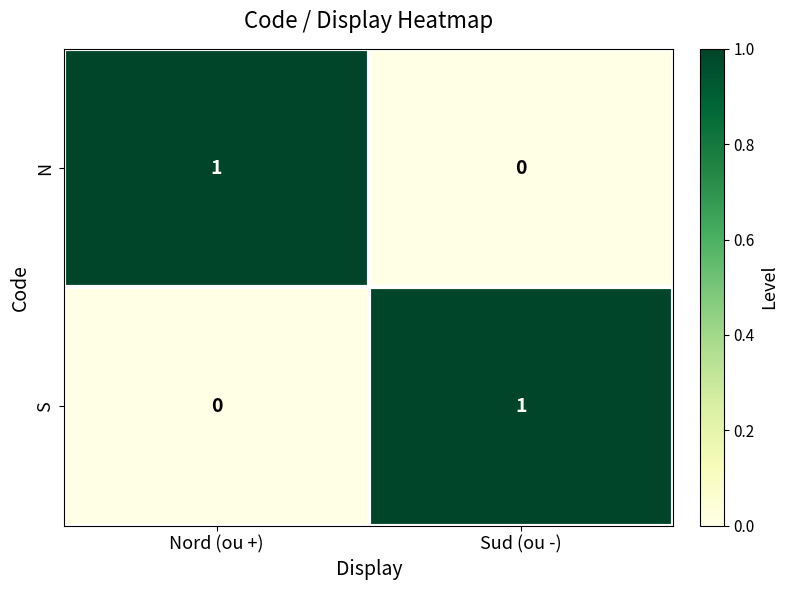

Where is S nearest to the value 0?

Nord (ou +)